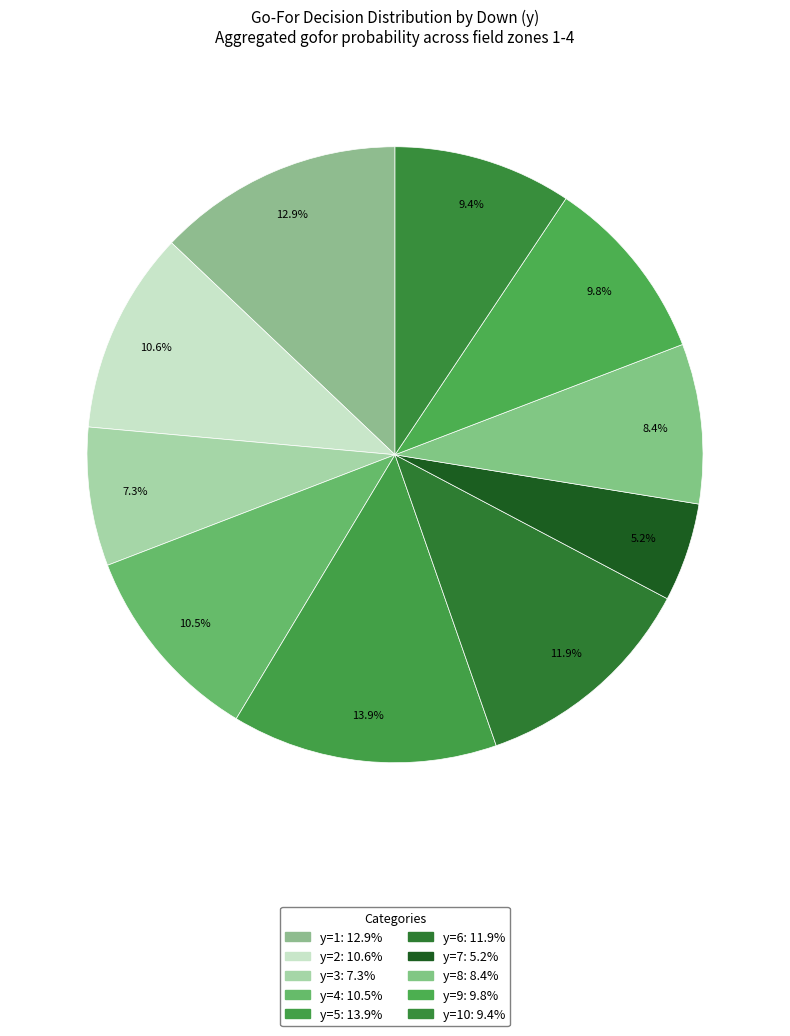

Count the number of slices in the pie.

10